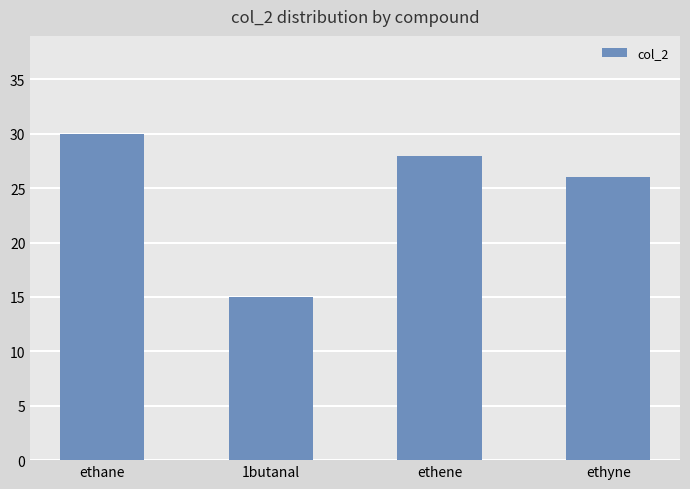

Rank the categories by value from highest to lowest.

ethane, ethene, ethyne, 1butanal